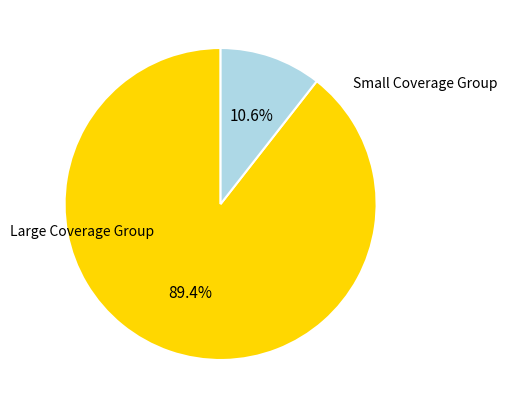

Is Large Coverage Group the majority of the pie?

Yes